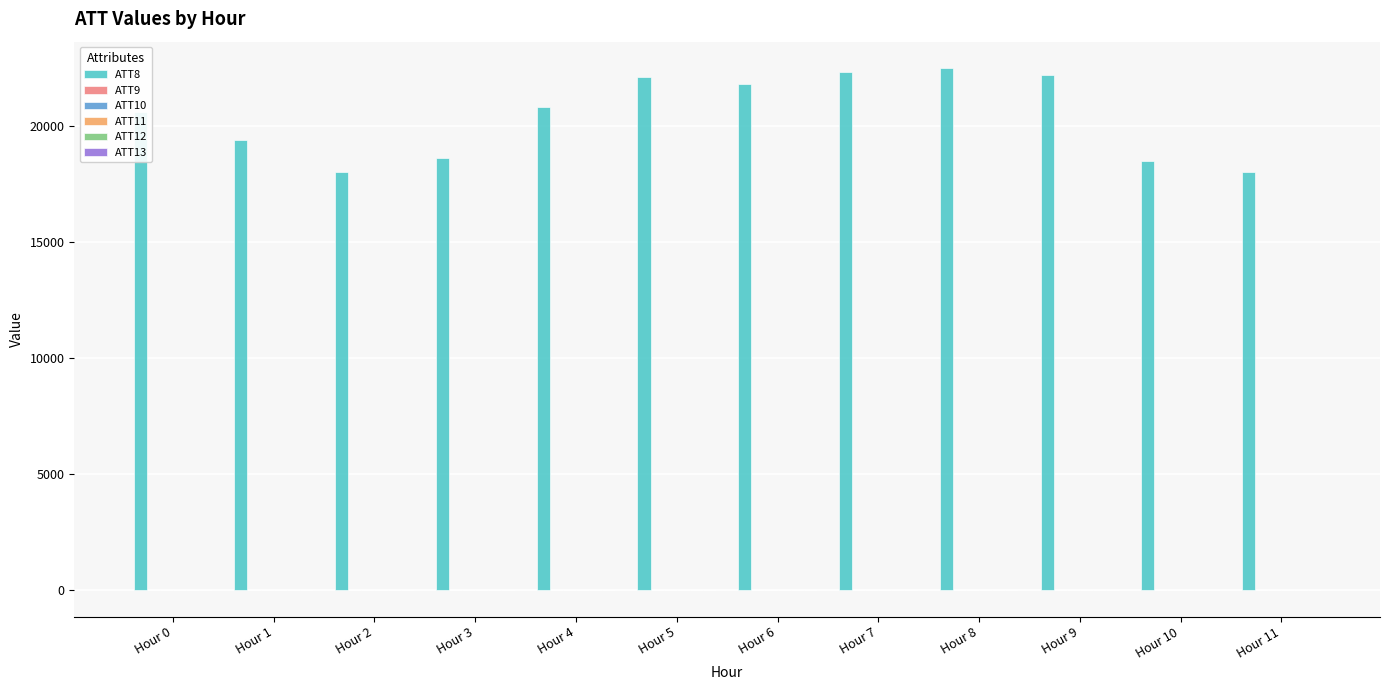

How many groups of bars are there?

12